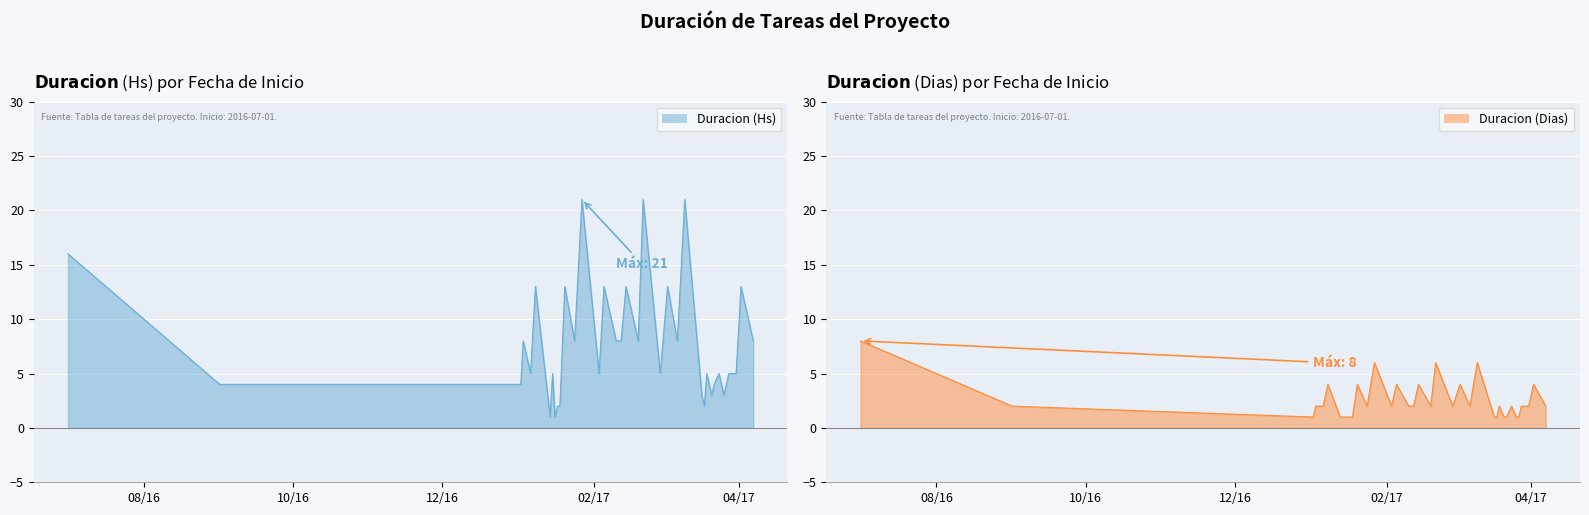

What is the sum of all Duracion (Dias) values?

98